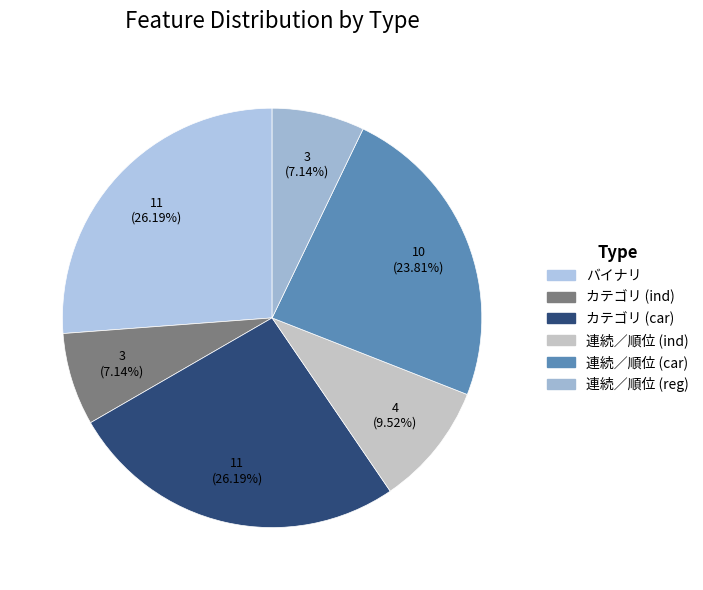

Combined, what portion of the pie is カテゴリ (car) and バイナリ?

52.4%